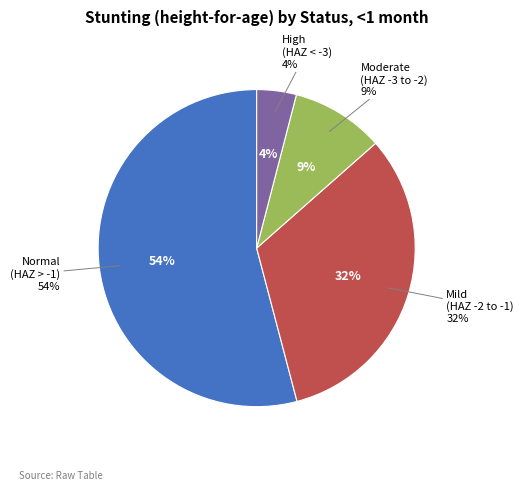

To the nearest percent, what is the difference between the largest and smallest slice percentages?

50%